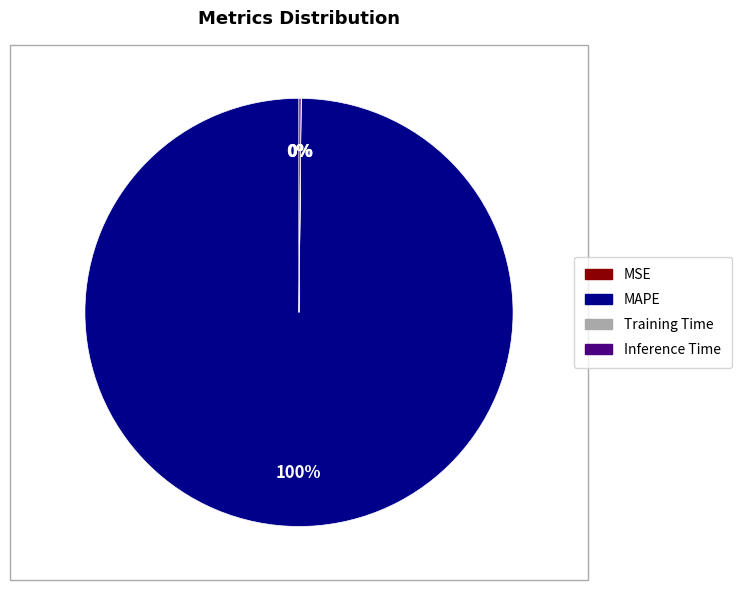

To the nearest percent, what portion does MAPE represent?

100%